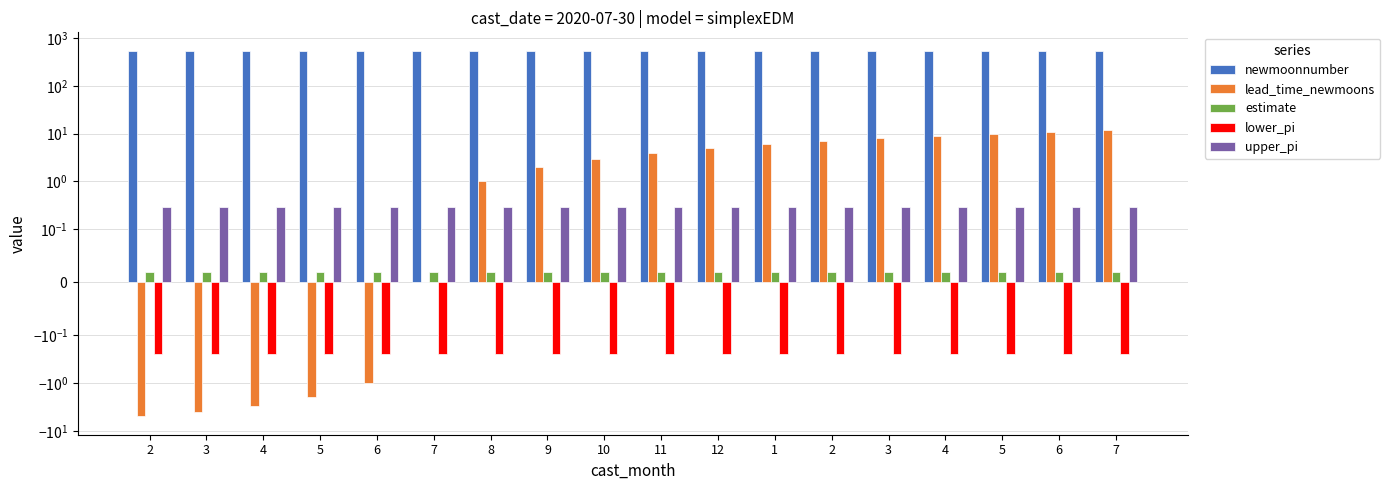

Which category has the lowest value across all series?

2